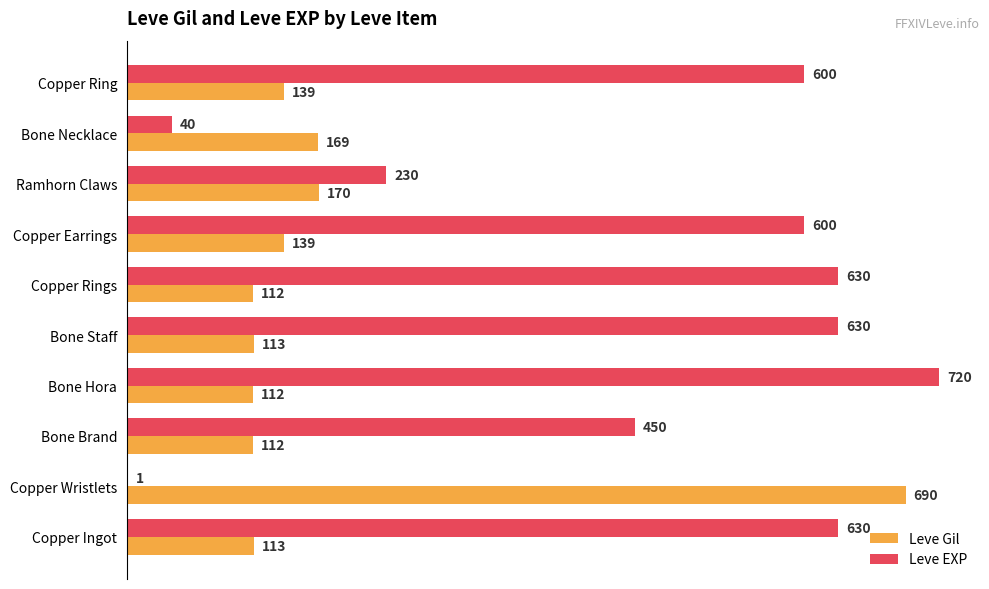

Between Copper Ingot and Copper Earrings, which series saw the biggest shift?

Leve EXP